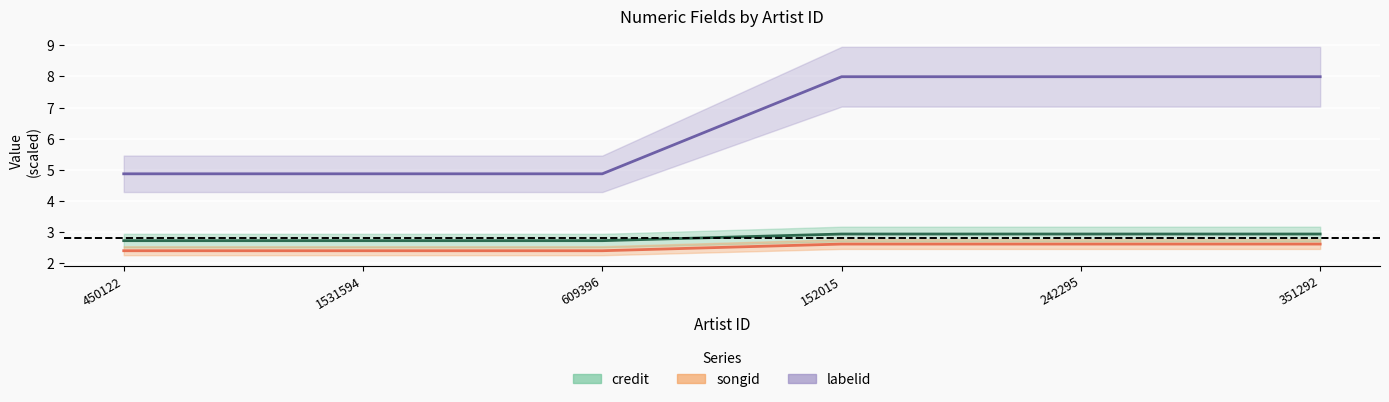

Reading right to left, extract all data points from this chart.

credit: 351292=2.9	242295=2.9	152015=2.9	609396=2.7	1531594=2.7	450122=2.7
songid: 351292=2.6	242295=2.6	152015=2.6	609396=2.4	1531594=2.4	450122=2.4
labelid: 351292=8.0	242295=8.0	152015=8.0	609396=4.9	1531594=4.9	450122=4.9